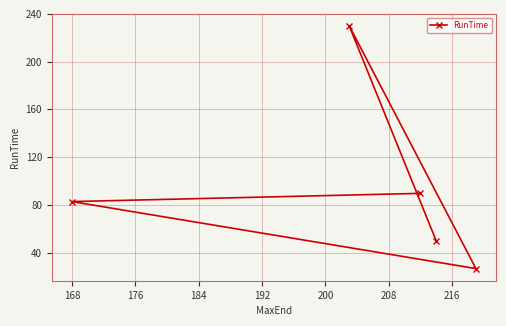

What is the smallest value displayed?

26.6